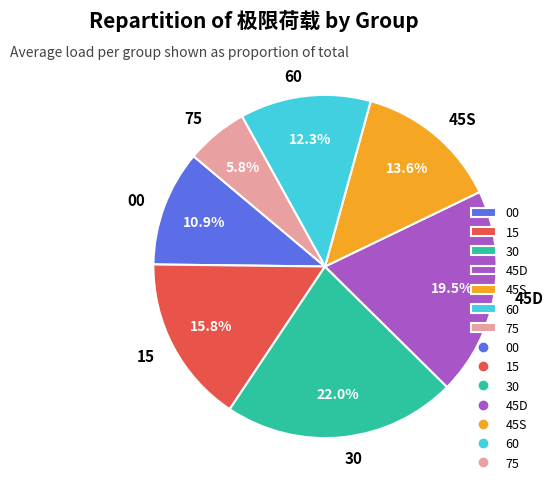

Does 15 account for over 50% of the chart?

No